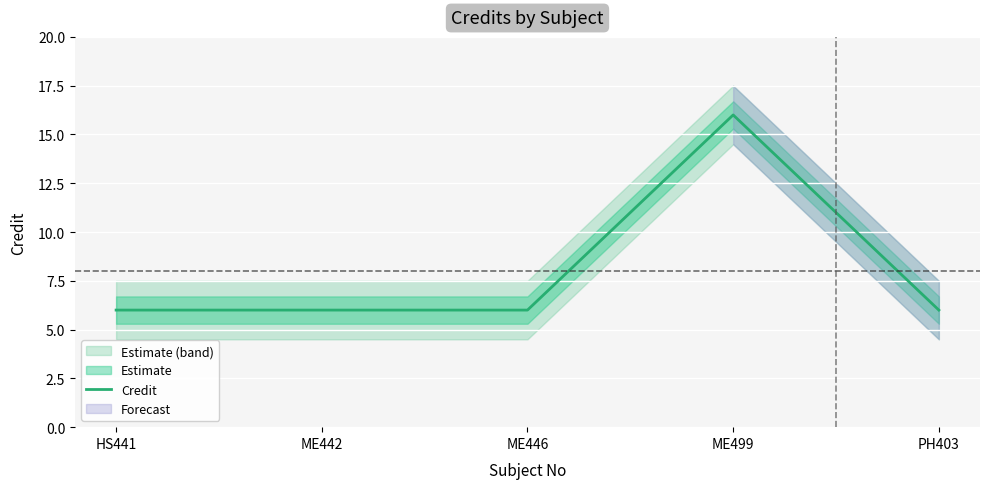

Rank the categories by value from highest to lowest.

ME499, HS441, ME442, ME446, PH403